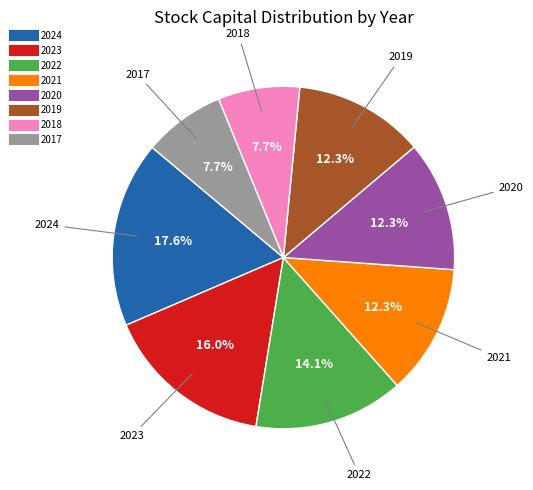

Which slice is the largest?

2024